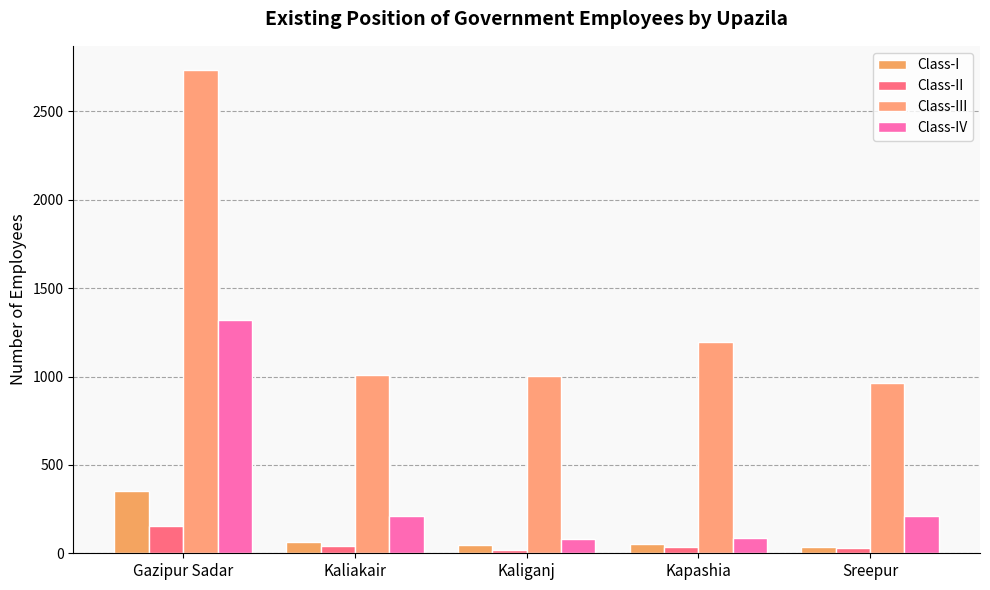

What is the average value of the Class-I series?

110